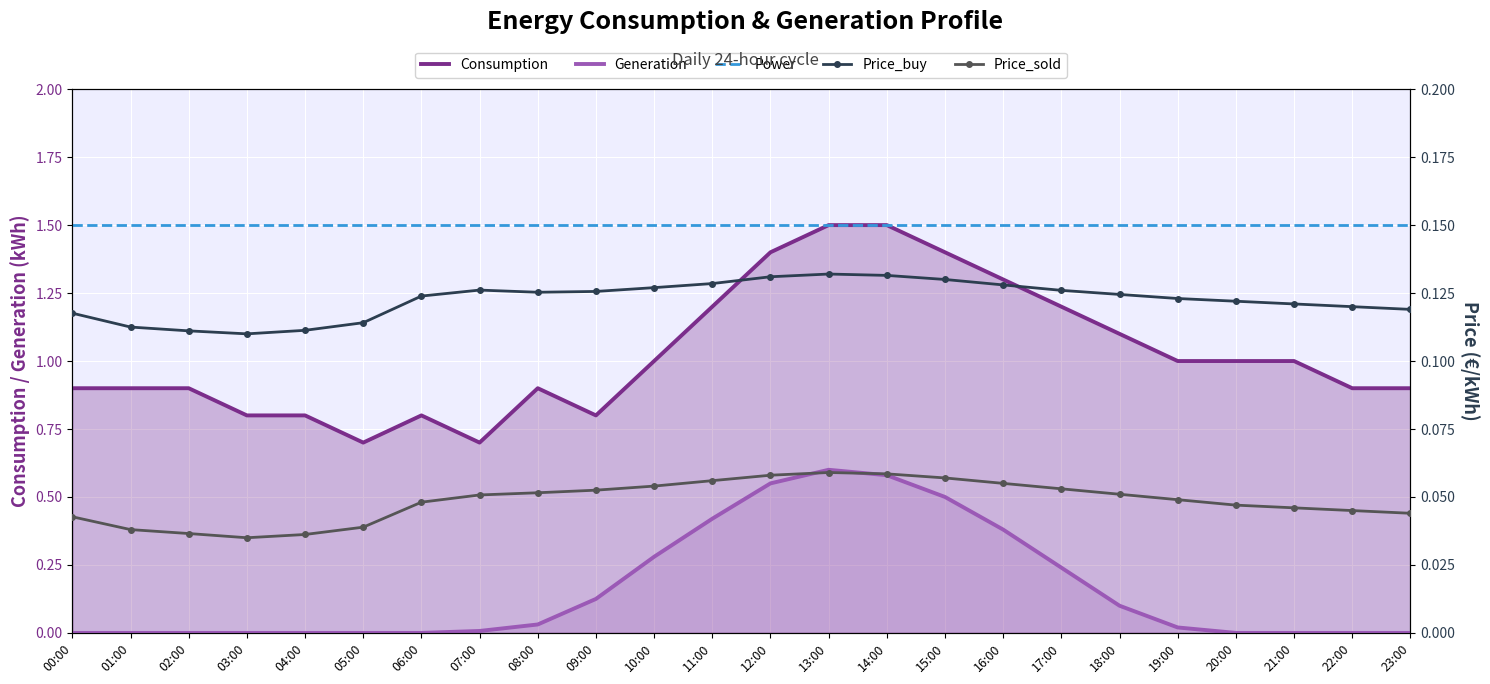

How many times do Generation and Price_buy cross each other?

2